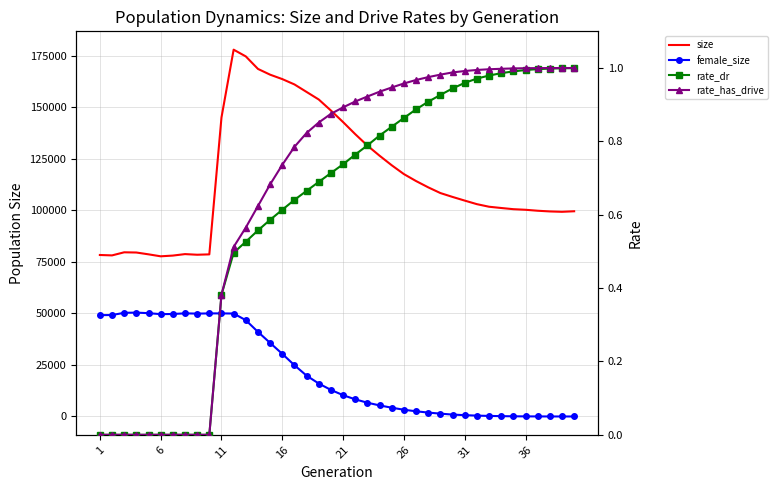

Is it true that size equals 50031.5 at 8?

False